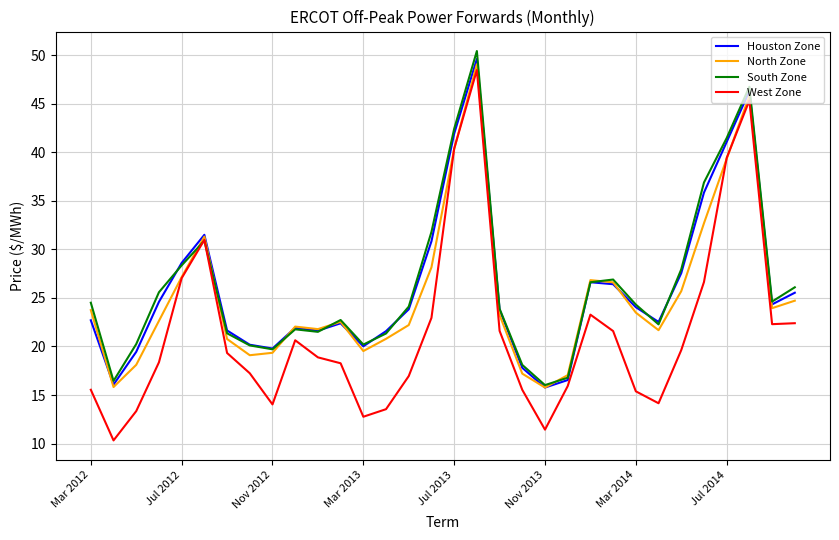

What is the minimum value for West Zone?

10.3